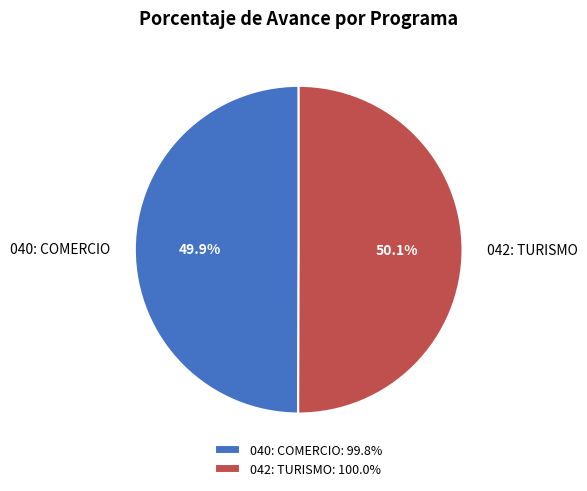

Is it true that 042: TURISMO is 55% of the pie?

False